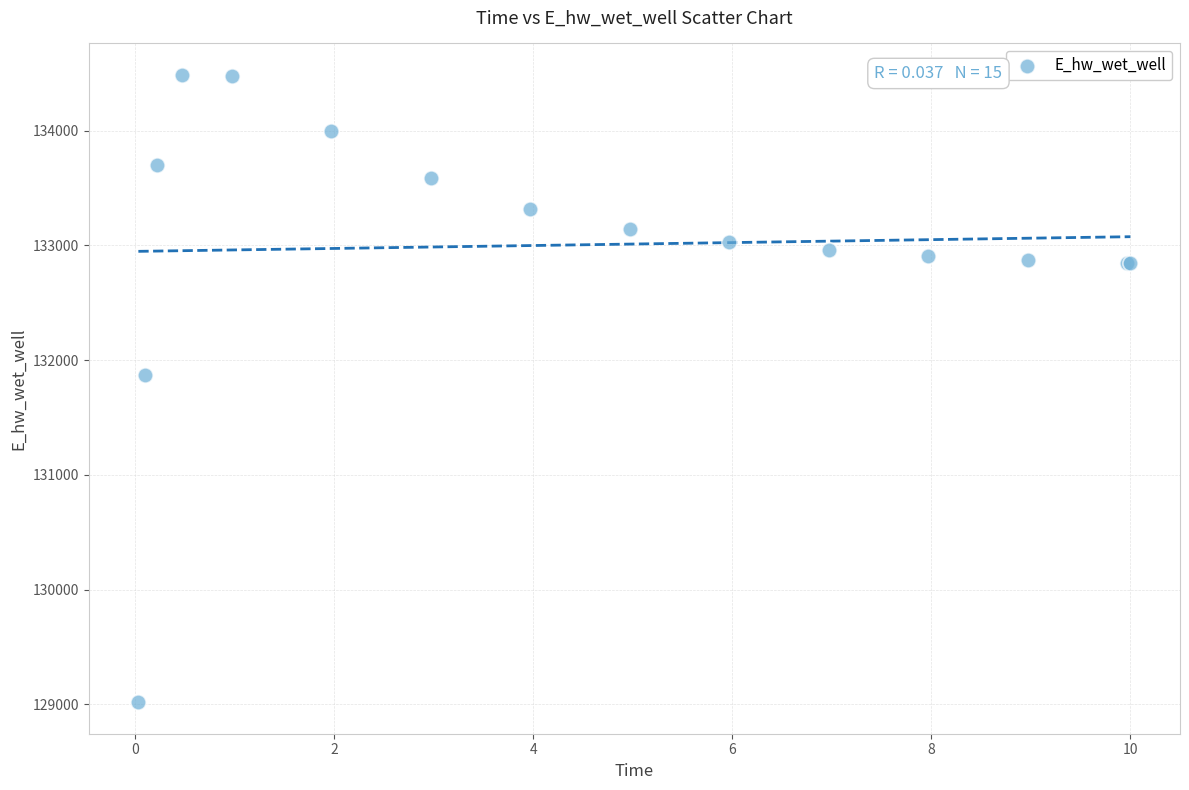

What Y value in the scatter plot is closest to 131752?

131871.0